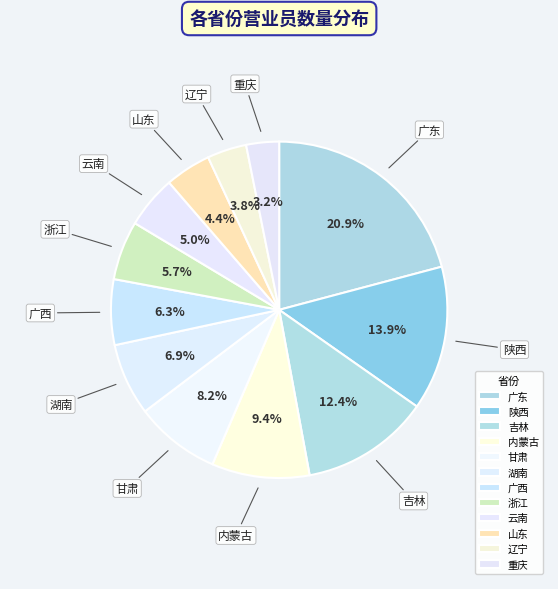

The 吉林 slice represents 12% of the pie. True or false?

True